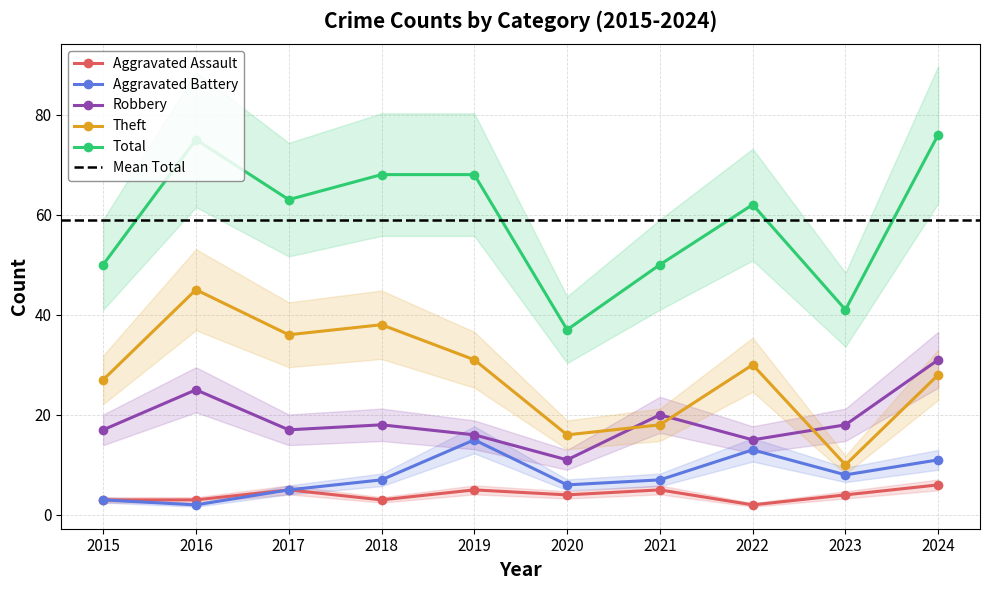

True or false: Robbery and Total intersect in this chart.

False